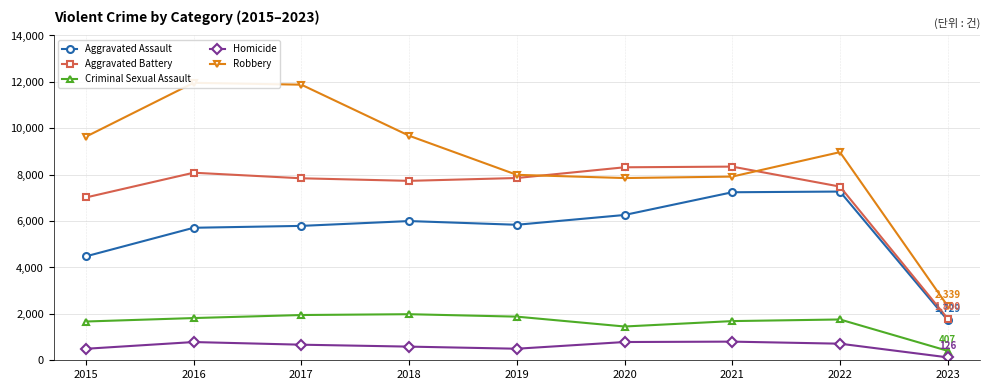

True or false: Aggravated Assault and Criminal Sexual Assault cross at least once.

False